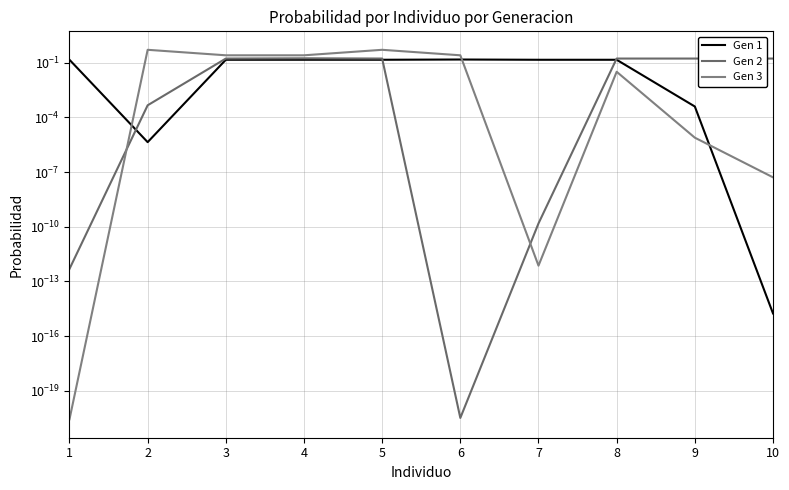

How many interior local peaks does the Gen 2 series have?

2